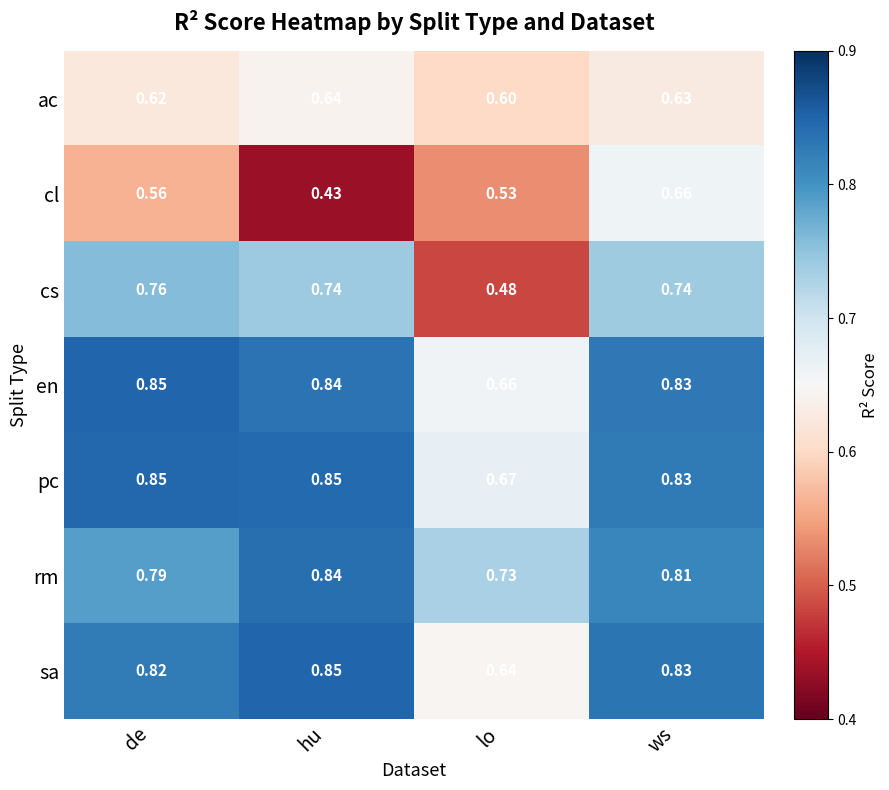

At which category does the chart reach its minimum across all series?

hu